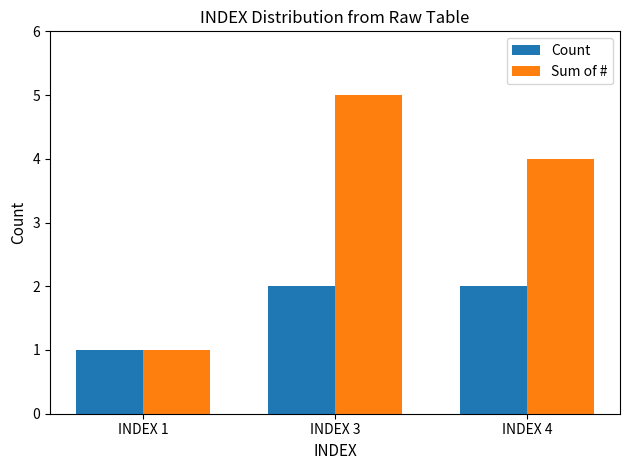

What is the total value across all series at INDEX 3?

7